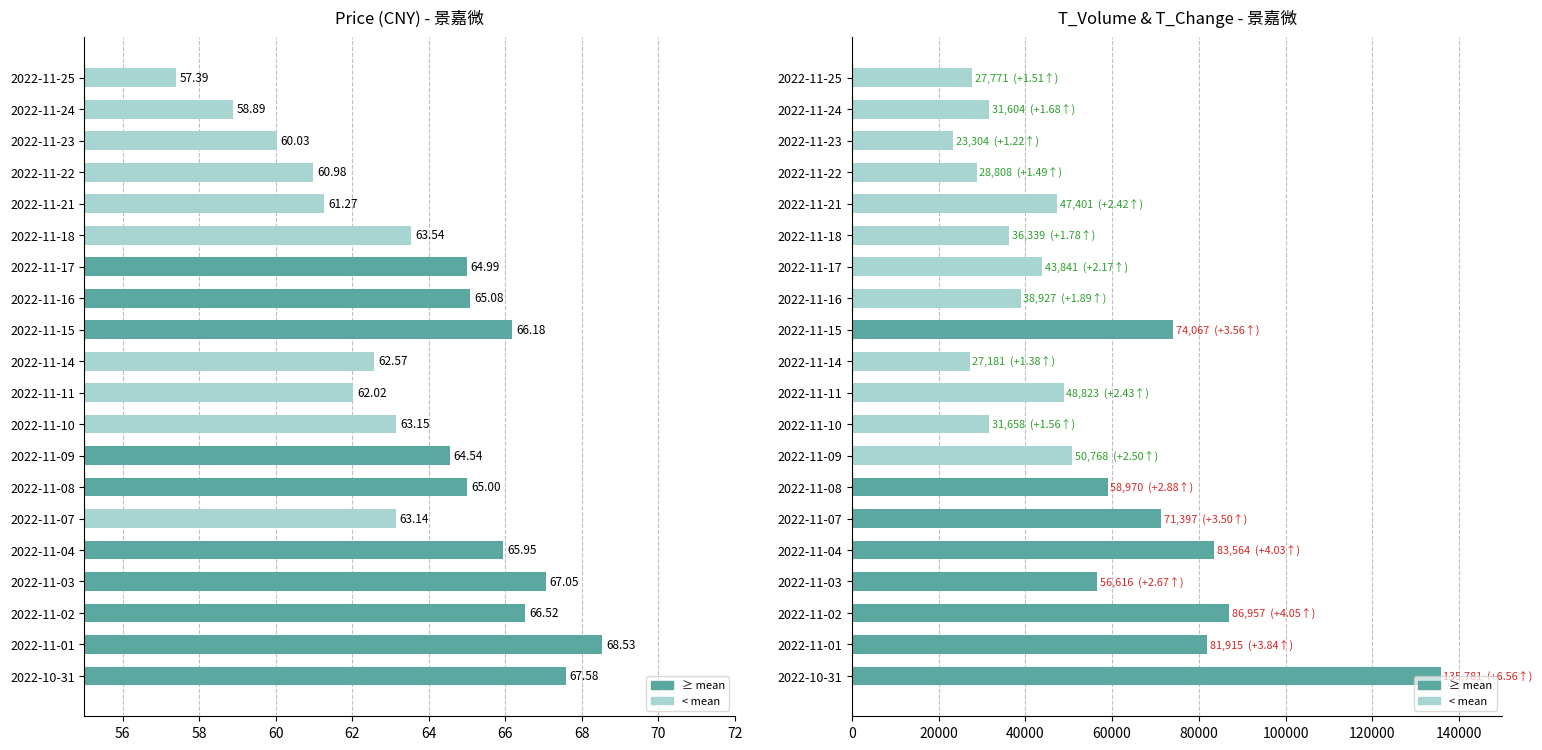

Between 2022-11-14 and 2022-11-18, which series saw the biggest shift?

t_volume